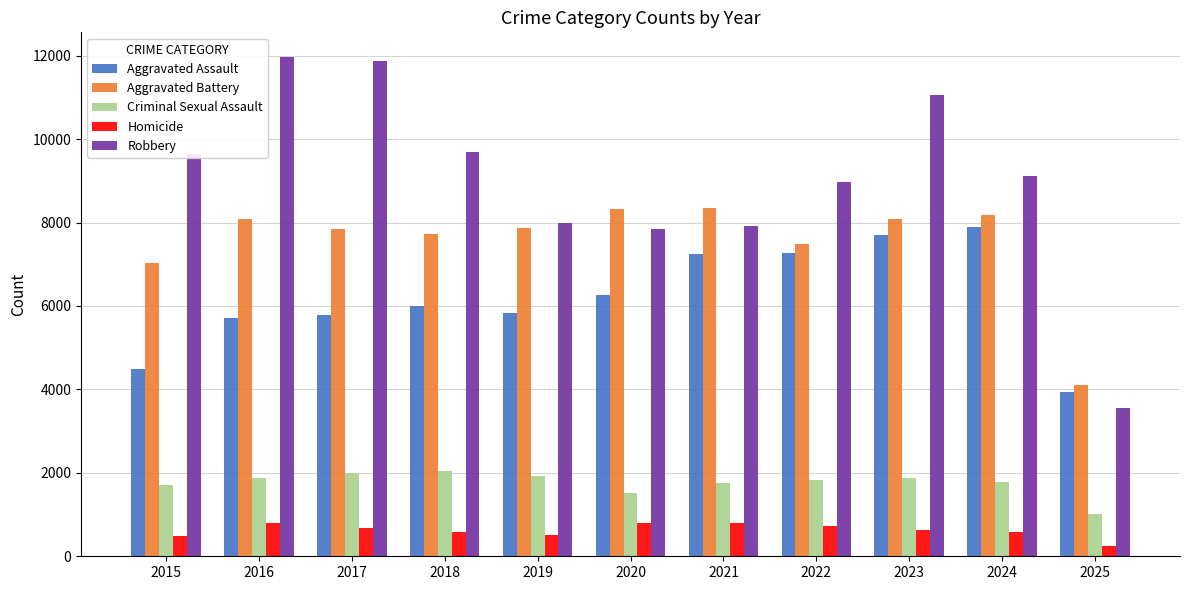

At which category is the sum across all series the highest?

2023